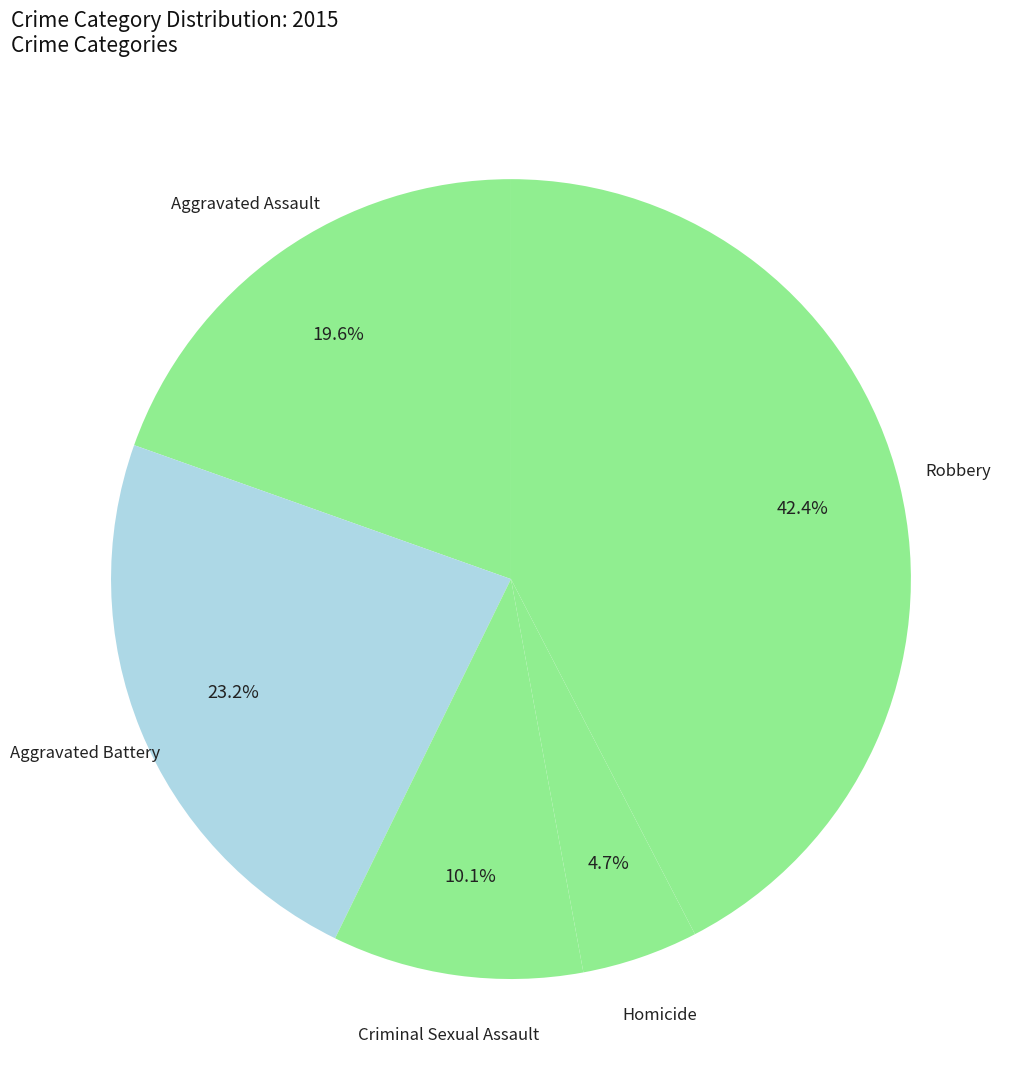

To the nearest percent, what portion does Homicide represent?

5%